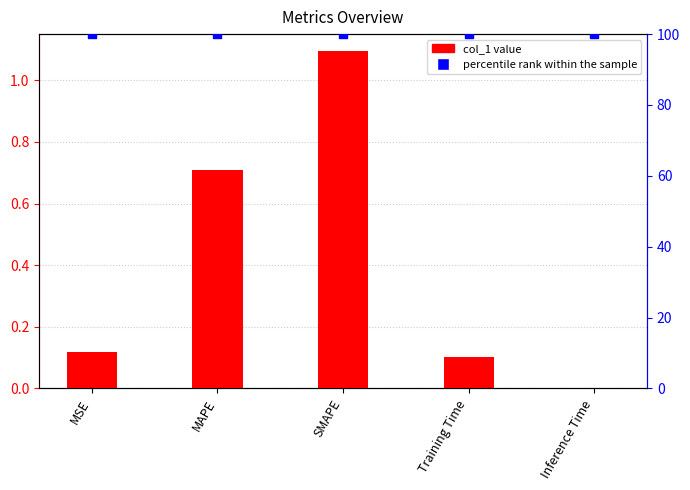

At which category is the sum across all series the highest?

SMAPE